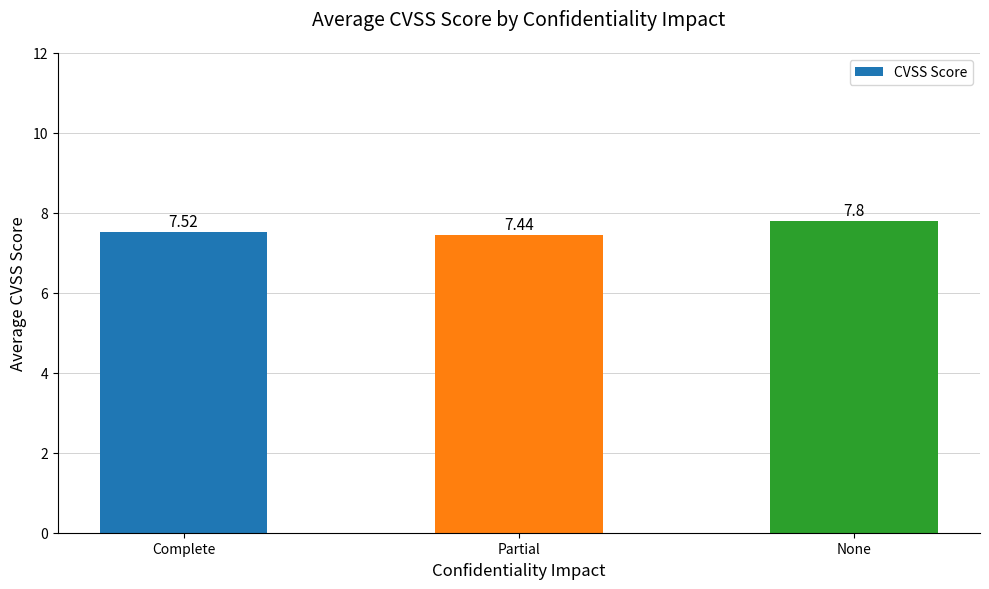

Between Complete and Partial, which is larger?

Complete